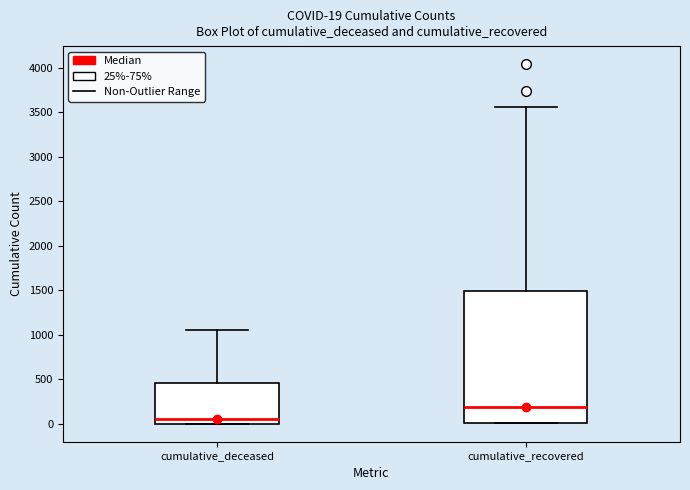

Which box is the tallest, from its lower edge to its upper edge?

cumulative_recovered